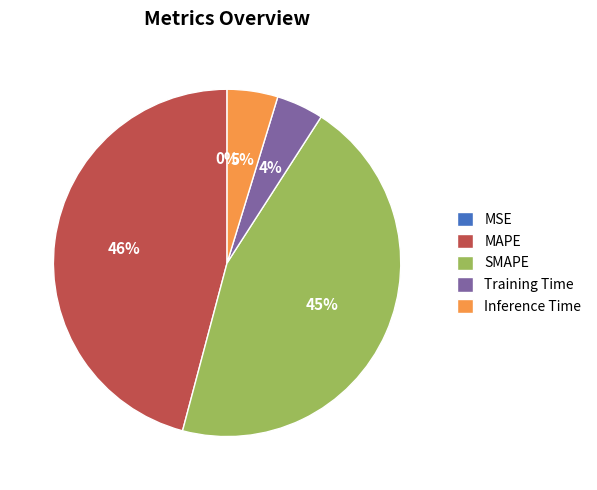

Between Inference Time and SMAPE, which is larger?

SMAPE